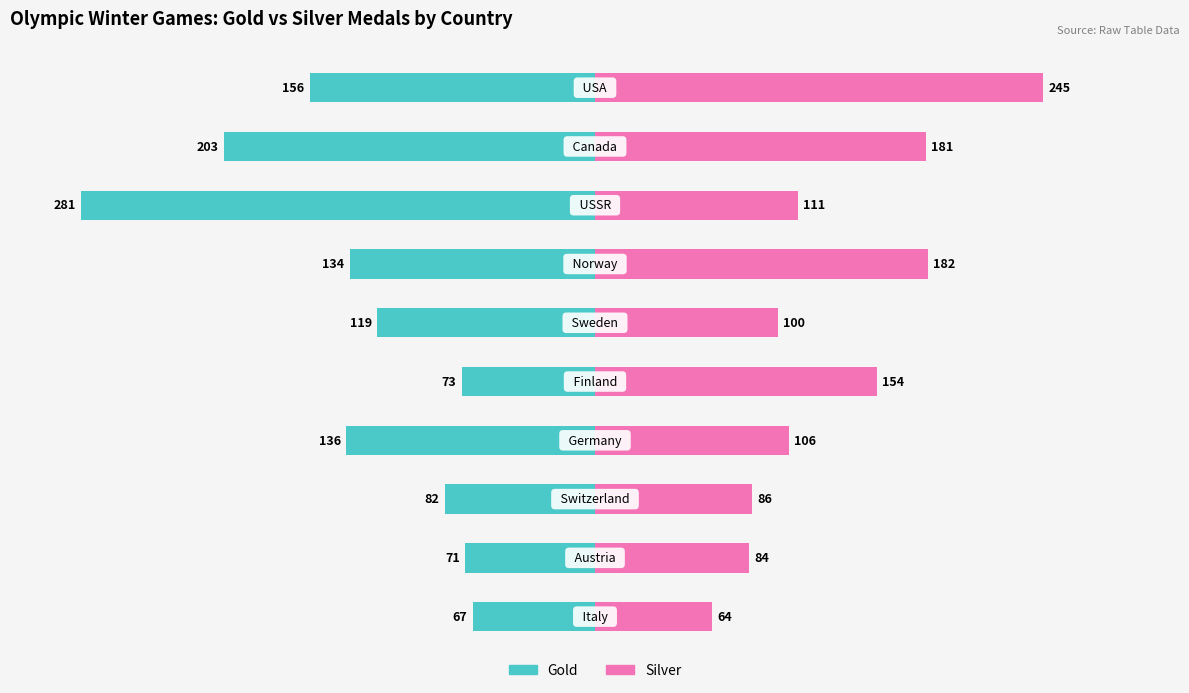

At which category is the sum across all series the highest?

USA